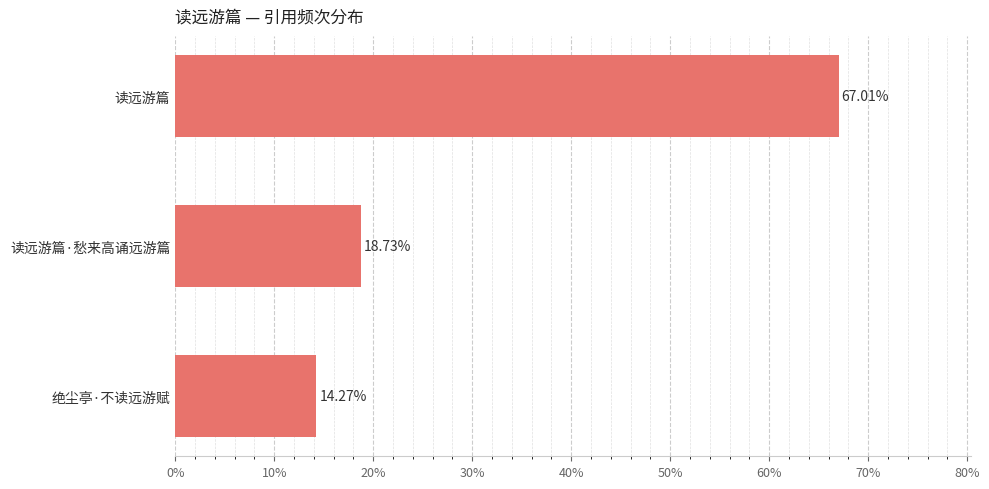

What is the average value?

33.3